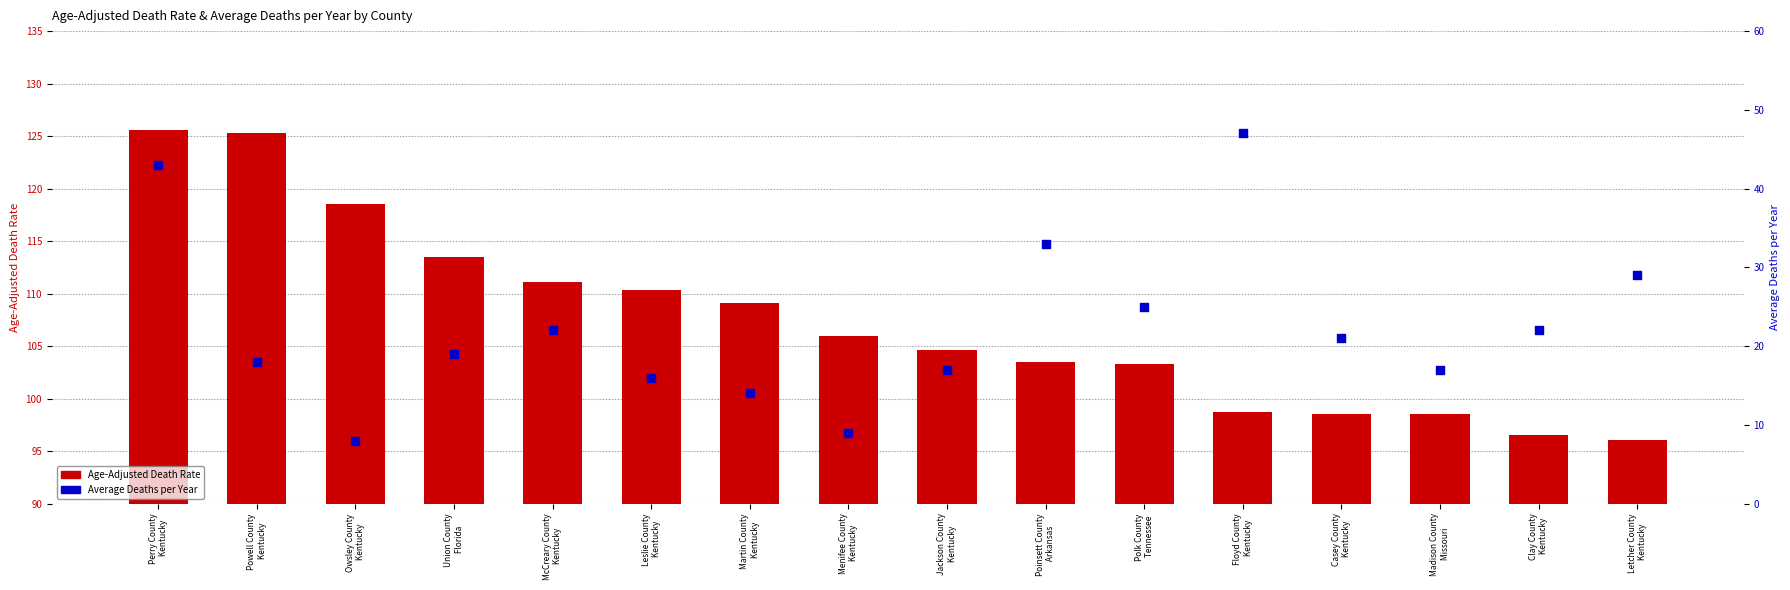

At which category is the sum across all series the highest?

Perry County
 Kentucky